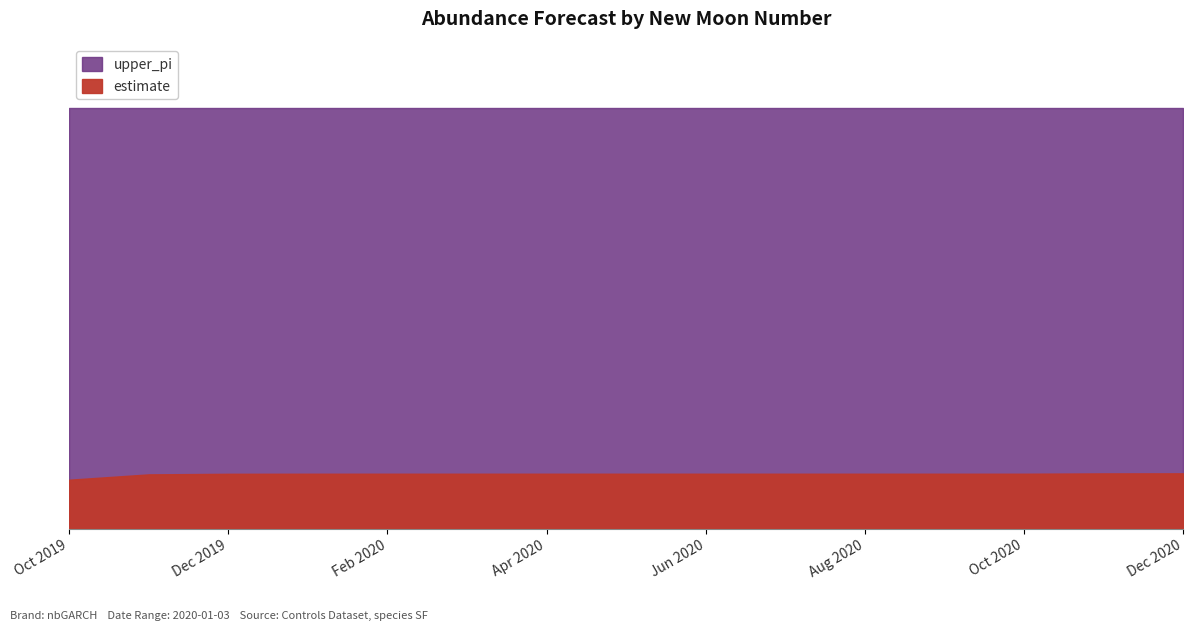

Rank the categories by upper_pi value from highest to lowest.

524, 525, 526, 527, 528, 529, 530, 531, 532, 533, 534, 535, 536, 537, 538